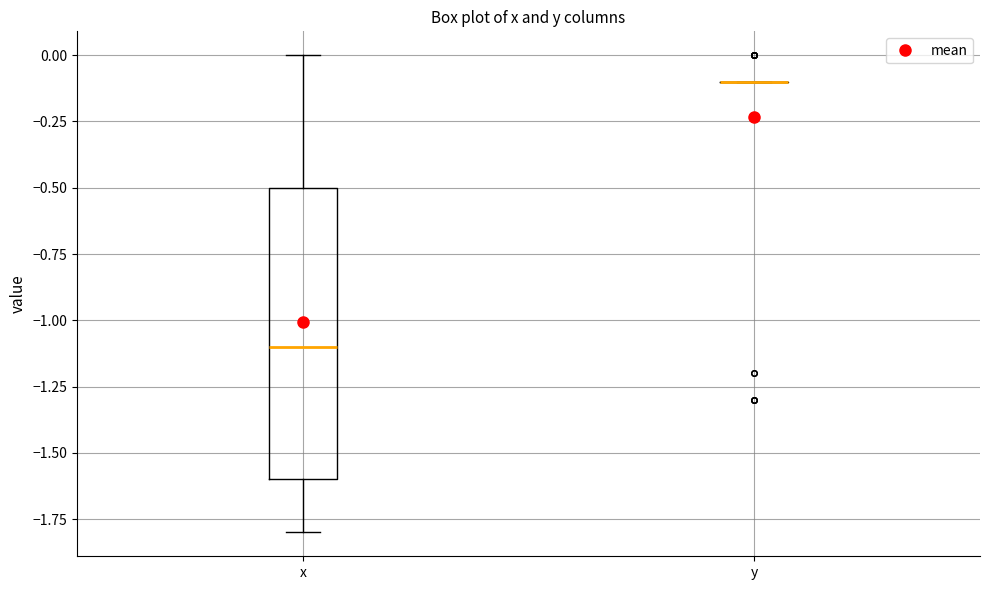

Reading left to right, transcribe this box plot: for each box, give where its median line is, the range the box spans, and where its two whiskers end, as read against the y-axis. The values are not printed on the chart, so give them approximately, as read against the axis.

x: median -1.1, box -1.6 to -0.5, whiskers -1.8 to 0.0
y: box collapsed to a line at -0.1, whiskers -0.1 to -0.1